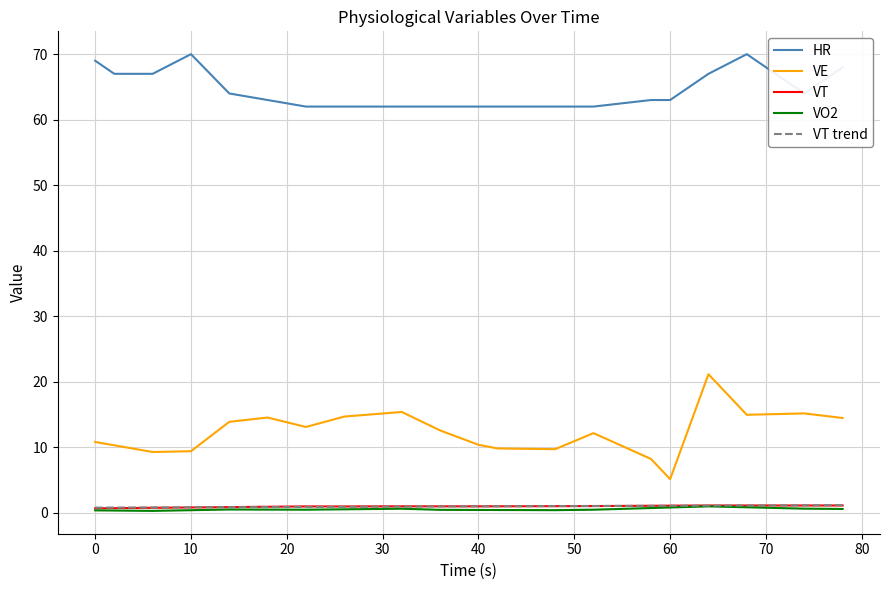

True or false: VE and VT trend cross at least once.

False